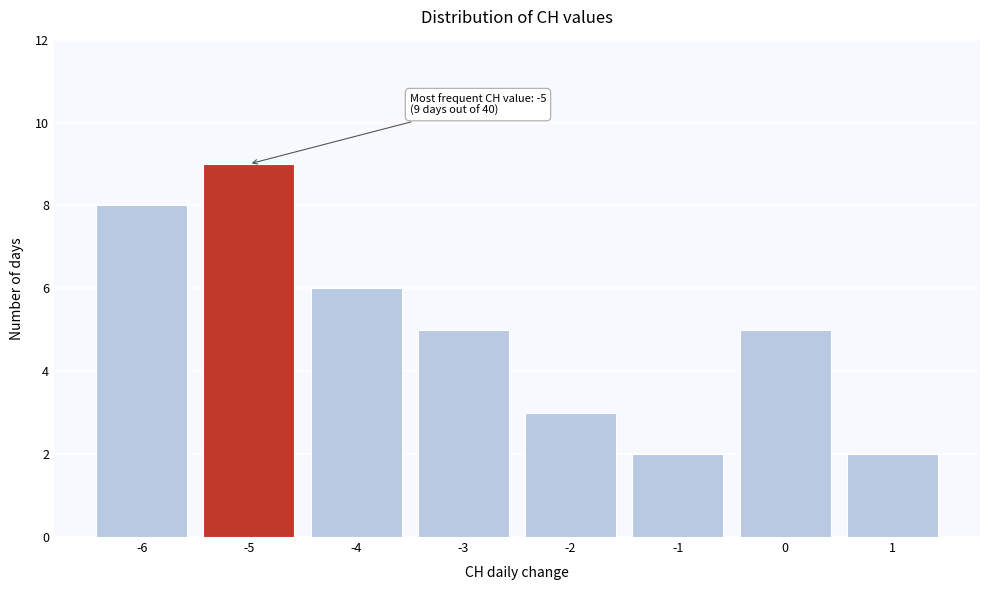

Which range on the x-axis has the tallest bar?

-5.5 to -4.5